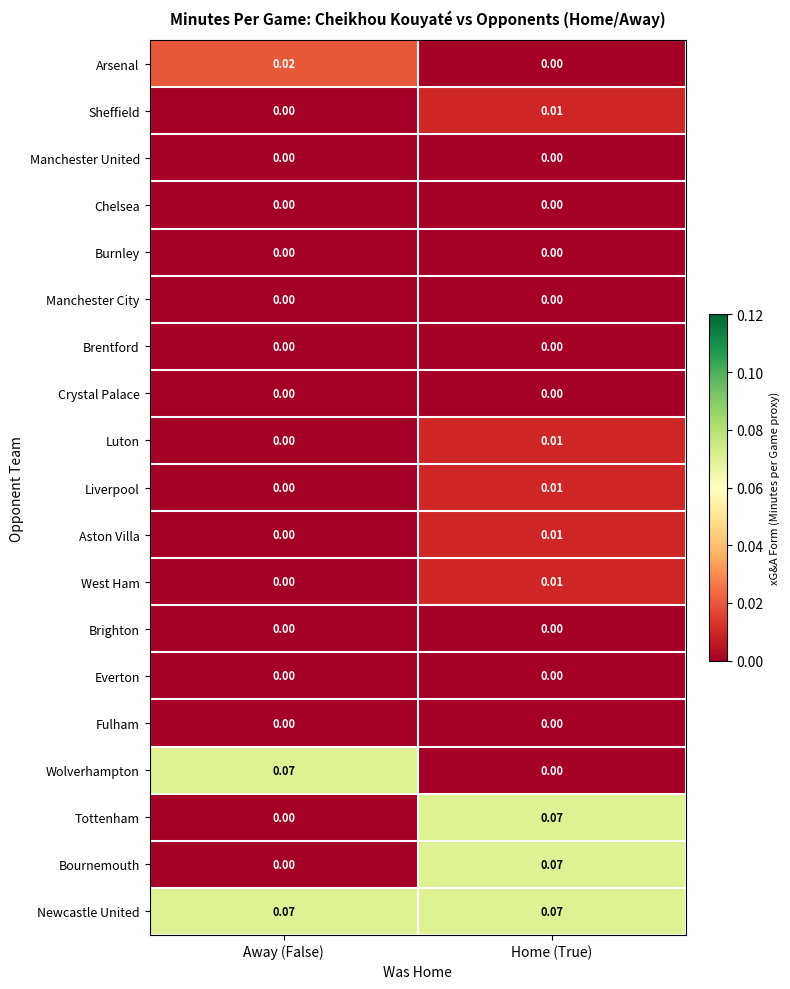

At how many categories does at least one series exceed 0?

2